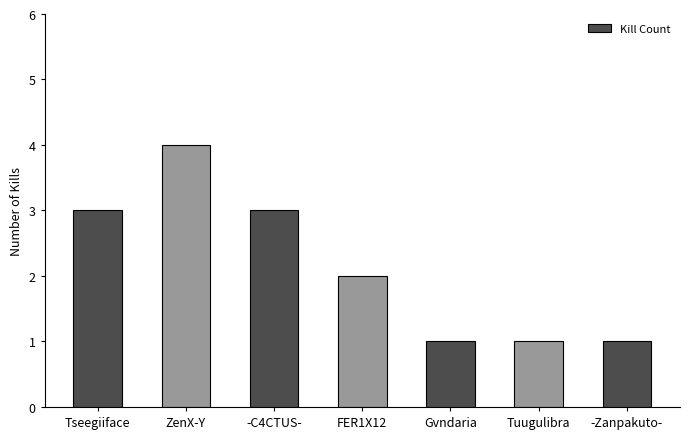

Which has a higher value, Gvndaria or FER1X12?

FER1X12